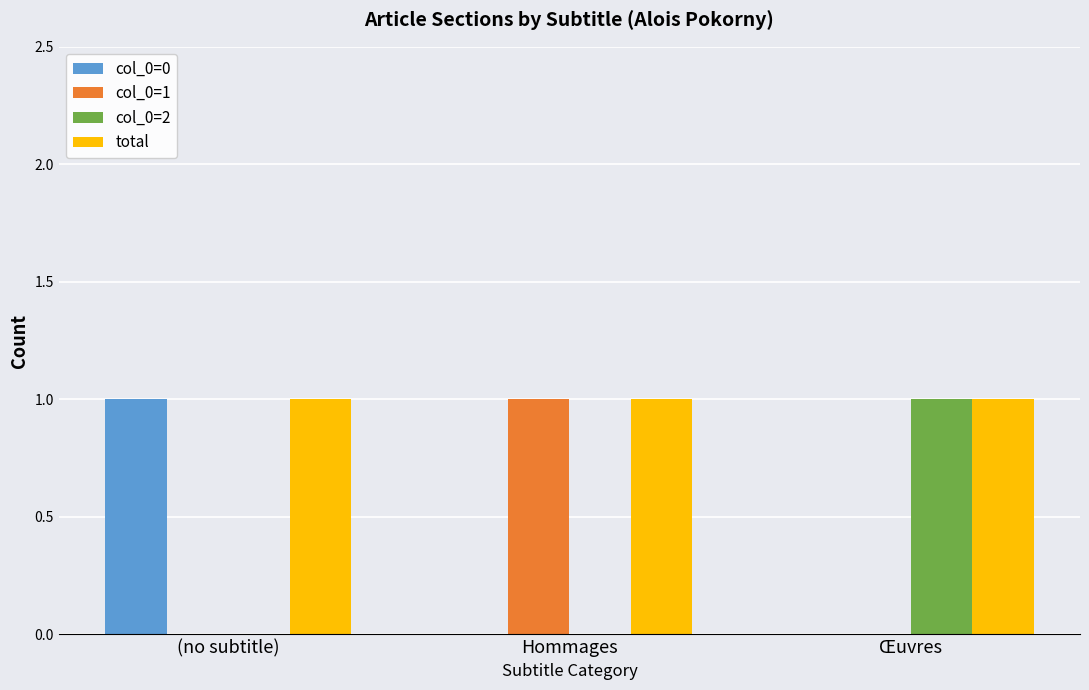

What is the total value across all series at Hommages?

2